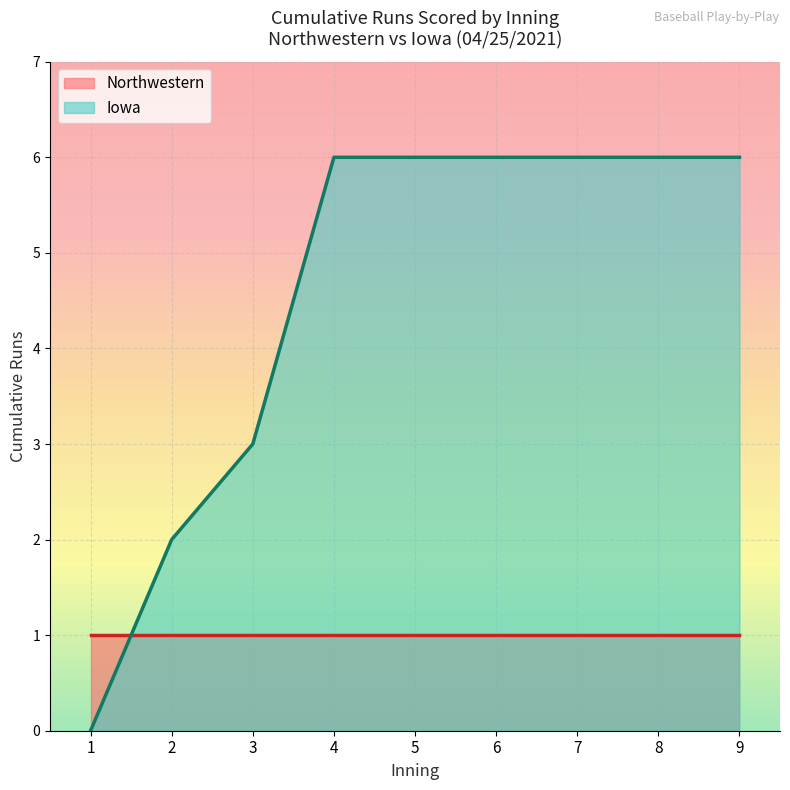

The Northwestern series shows 0 at 4. True or false?

False